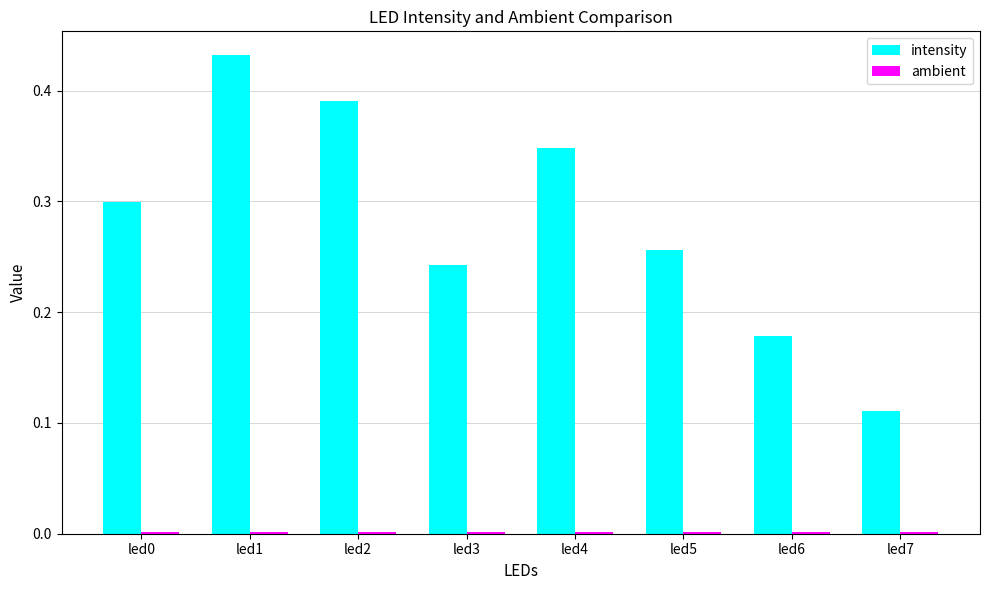

Which series has the largest range (max minus min)?

intensity